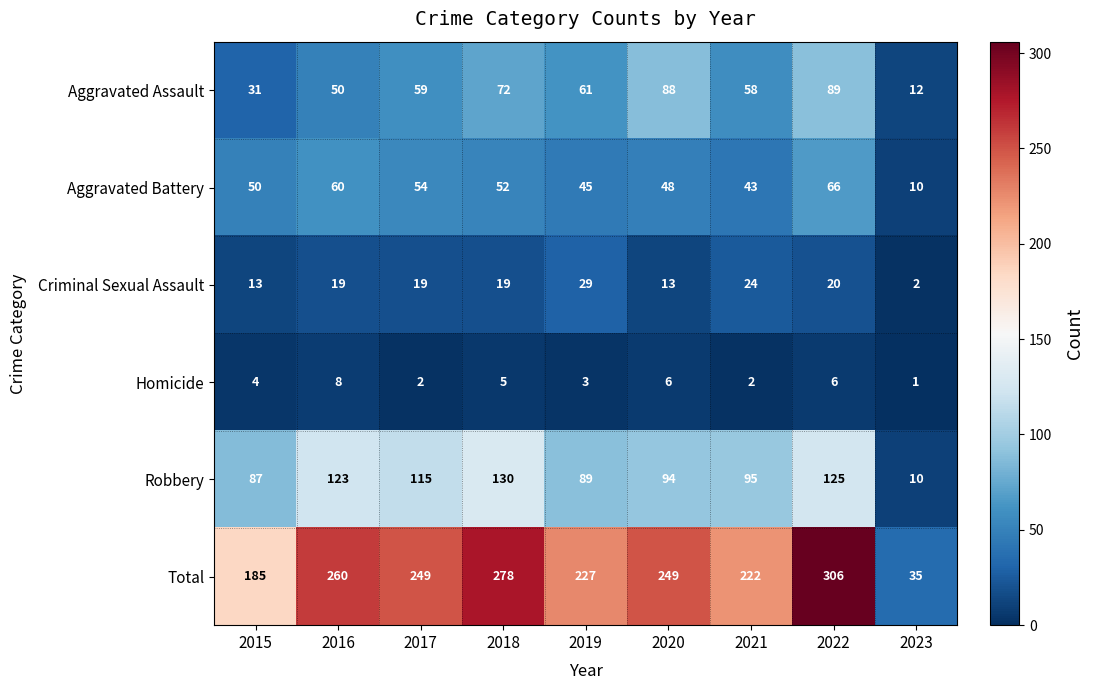

How many distinct data groups are displayed?

6